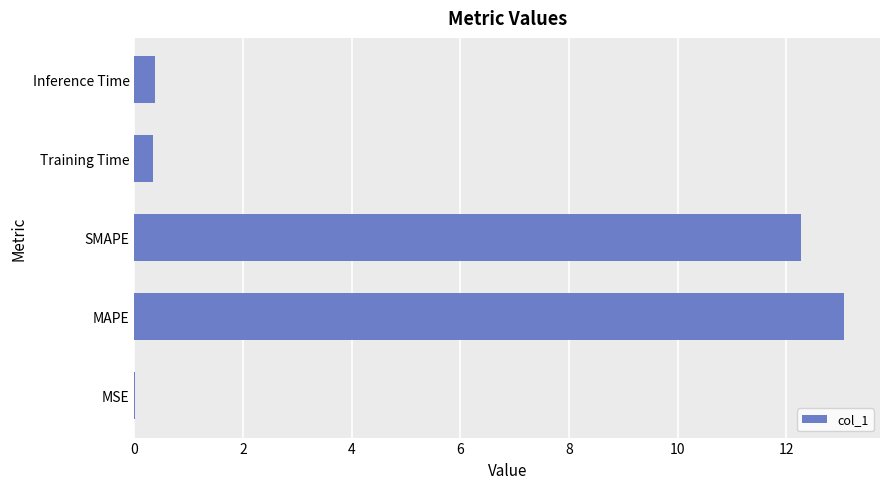

What is the sum of all values?

26.1